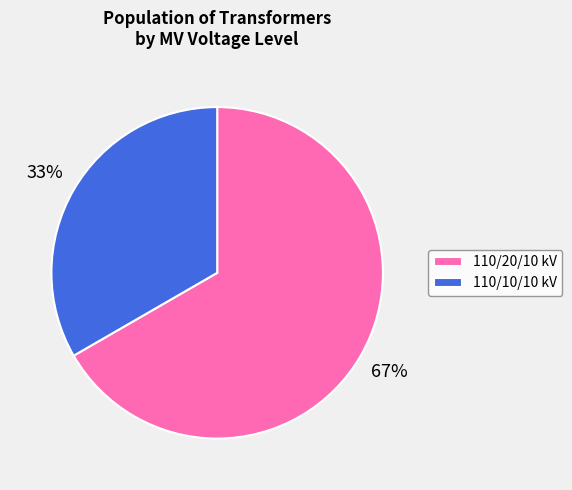

Which category has the smallest portion of the pie?

110/10/10 kV